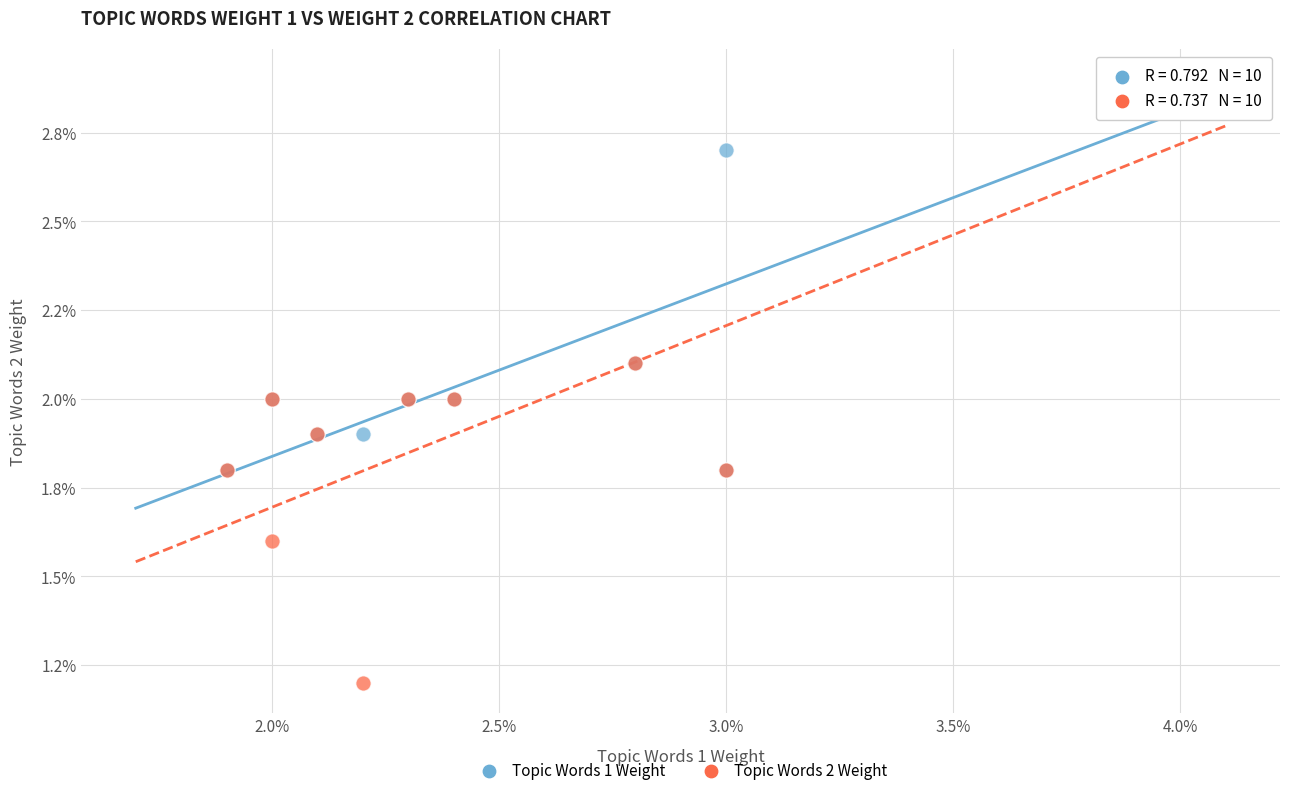

Which series has the widest spread of Y values?

Topic Words 2 Weight